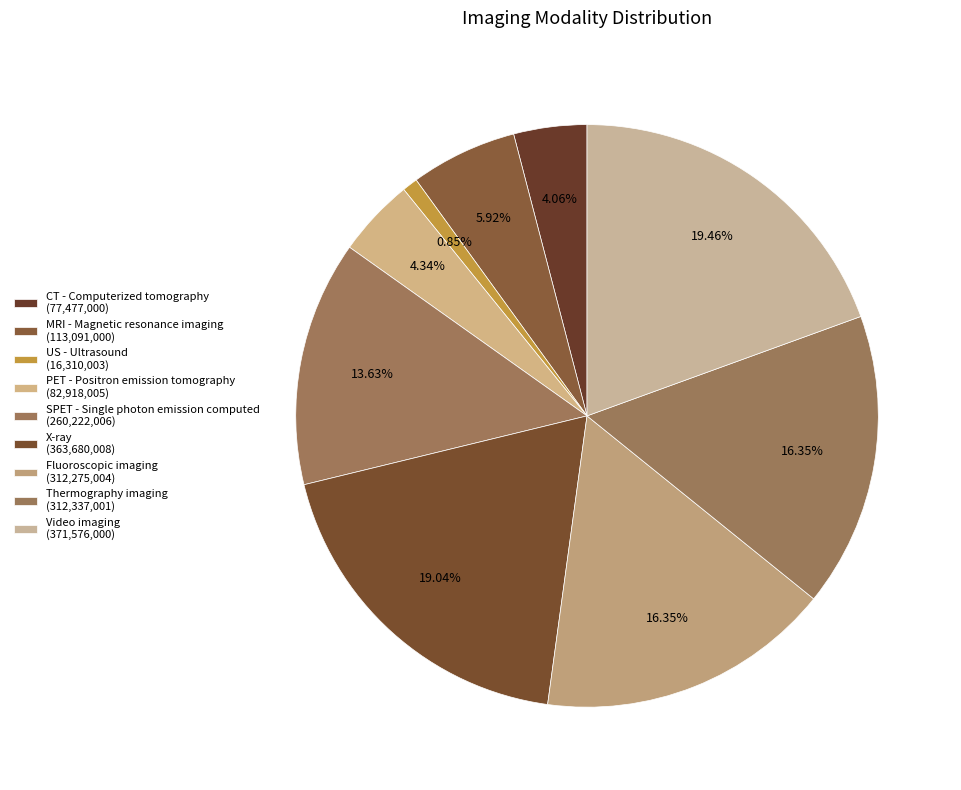

How much of the chart is everything except CT - Computerized tomography?

95.9%